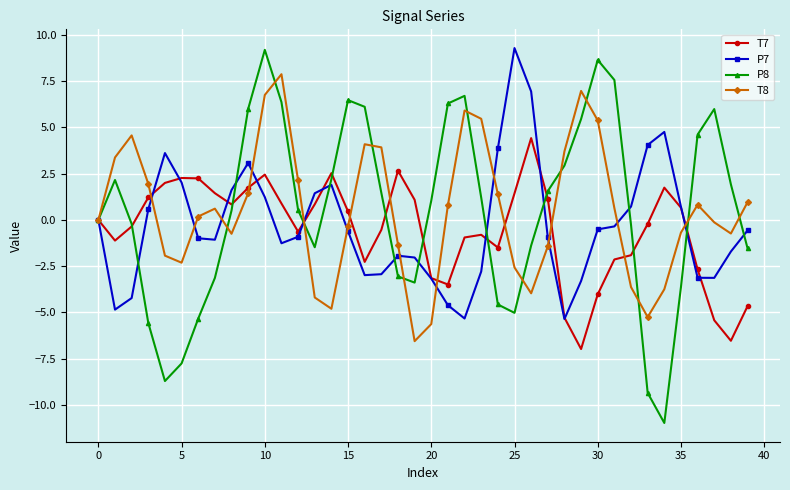

Which series has the widest spread of values?

P8